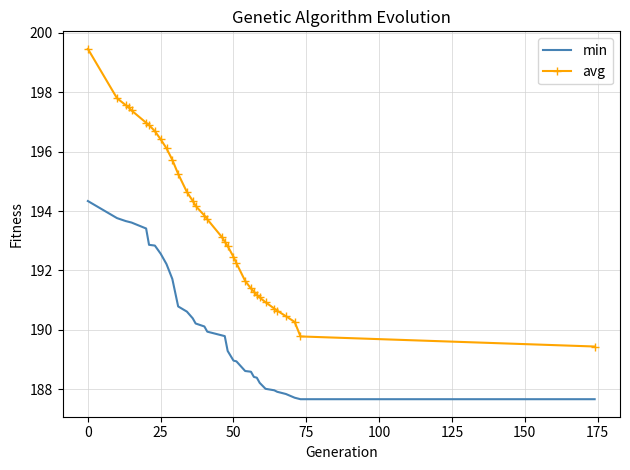

What is the maximum value for min?

194.3